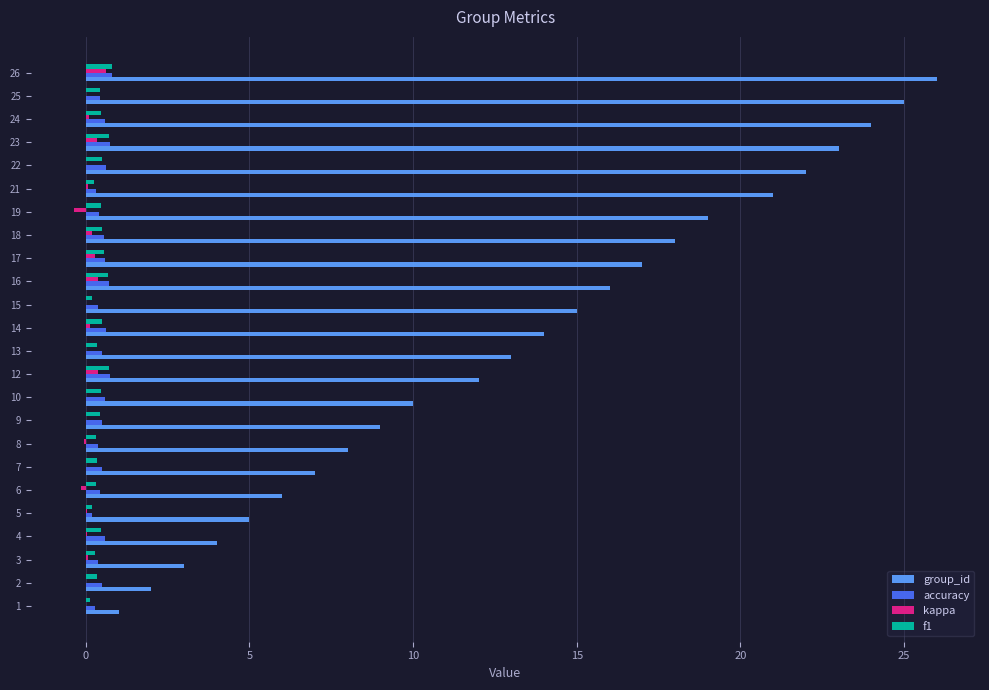

What is the sum of all group_id values?

320.0